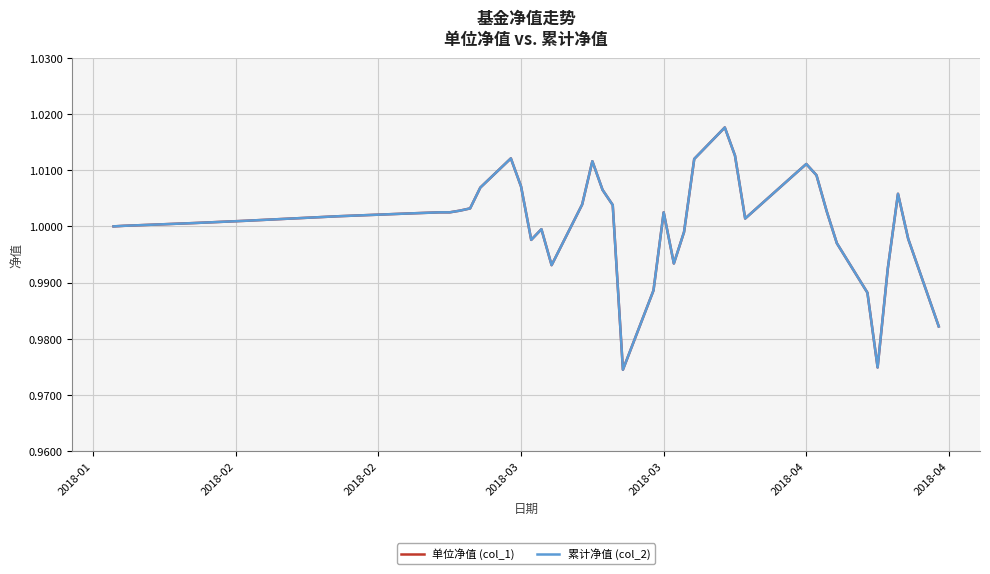

How many lines are shown in the chart?

2